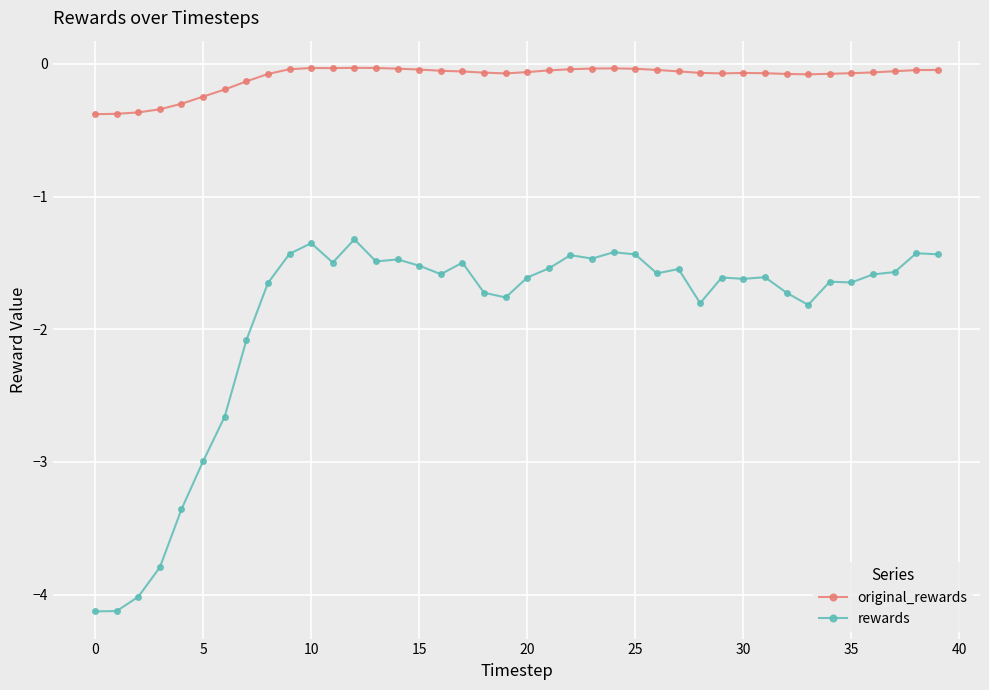

Which series has the largest total across all categories?

original_rewards